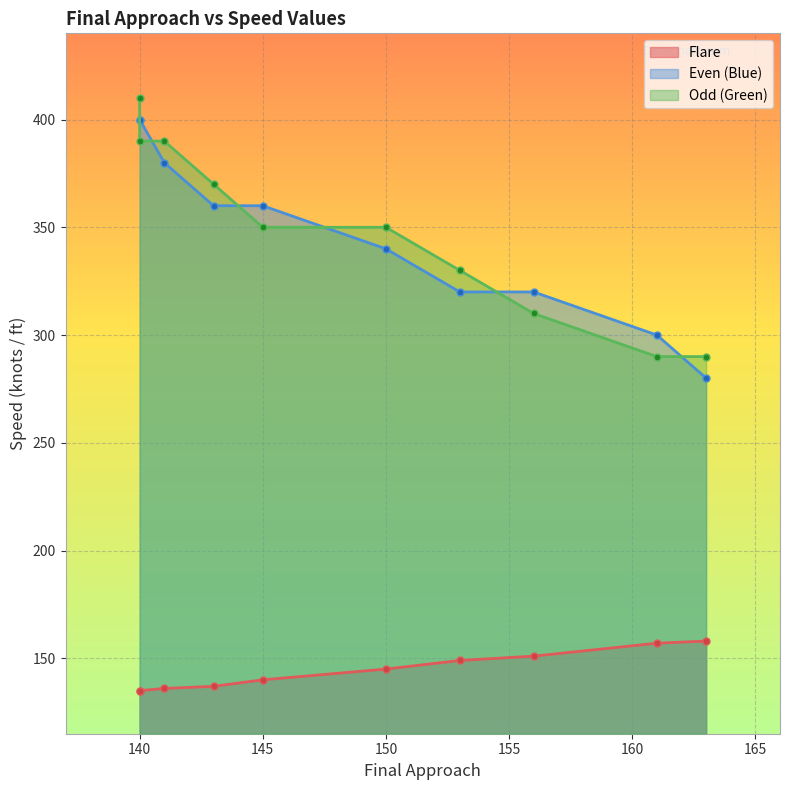

What are all the series names shown in the legend?

Flare, Even (Blue), Odd (Green)